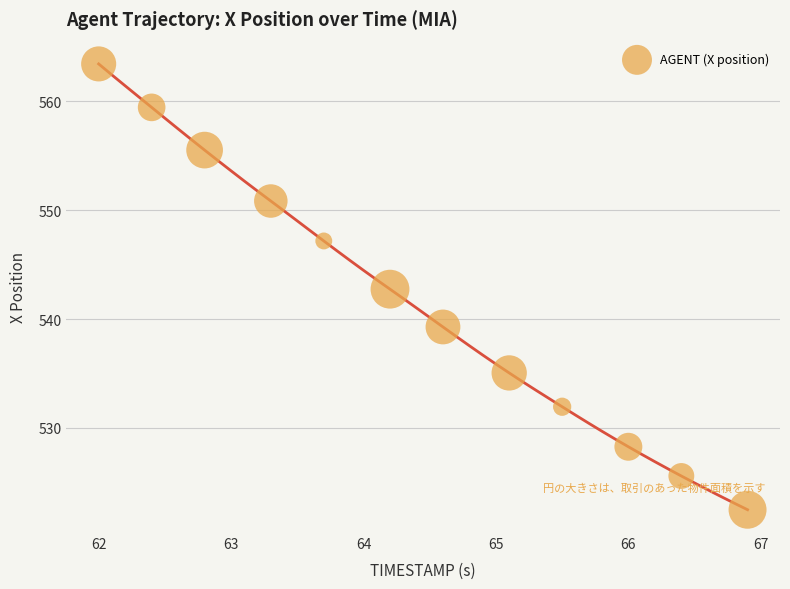

What Y value in the scatter plot is closest to 542?

542.7